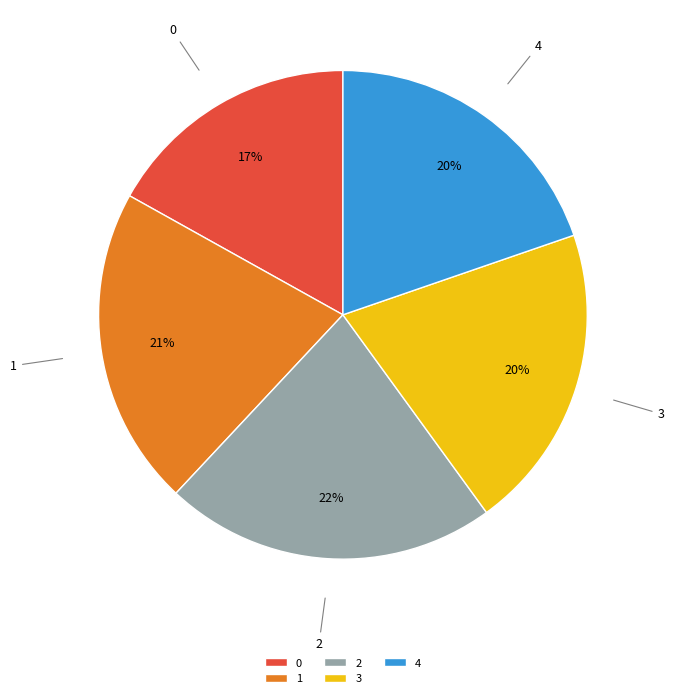

How many slices are in this pie chart?

5